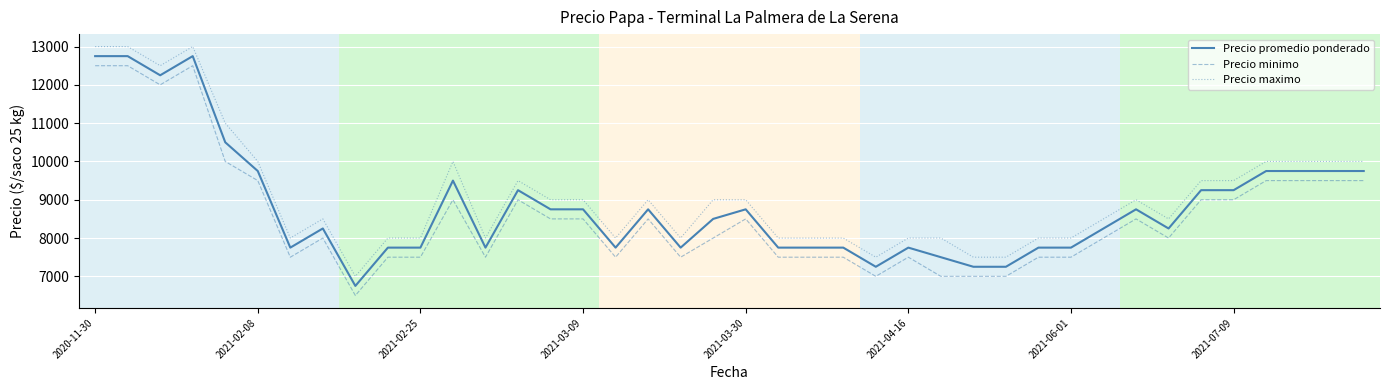

What is the difference between the maximum and minimum values in the Precio promedio ponderado series?

6000